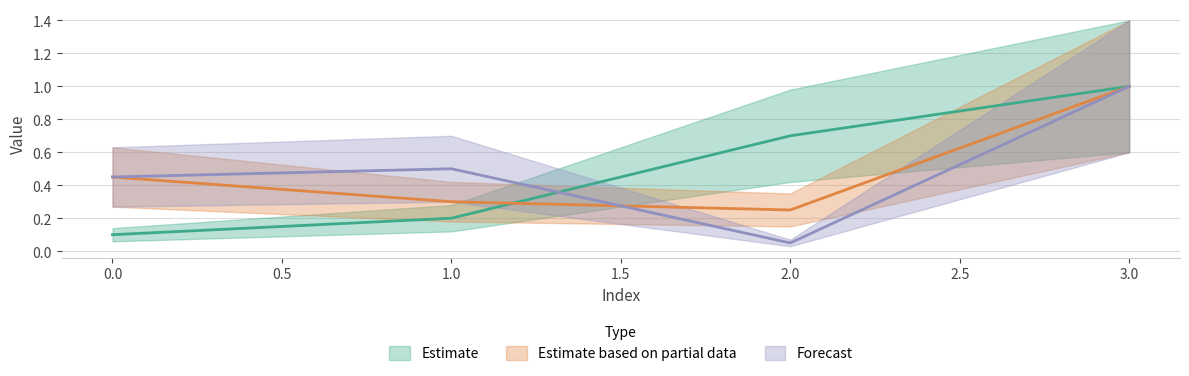

Does the chart display data point markers on the line(s)?

No